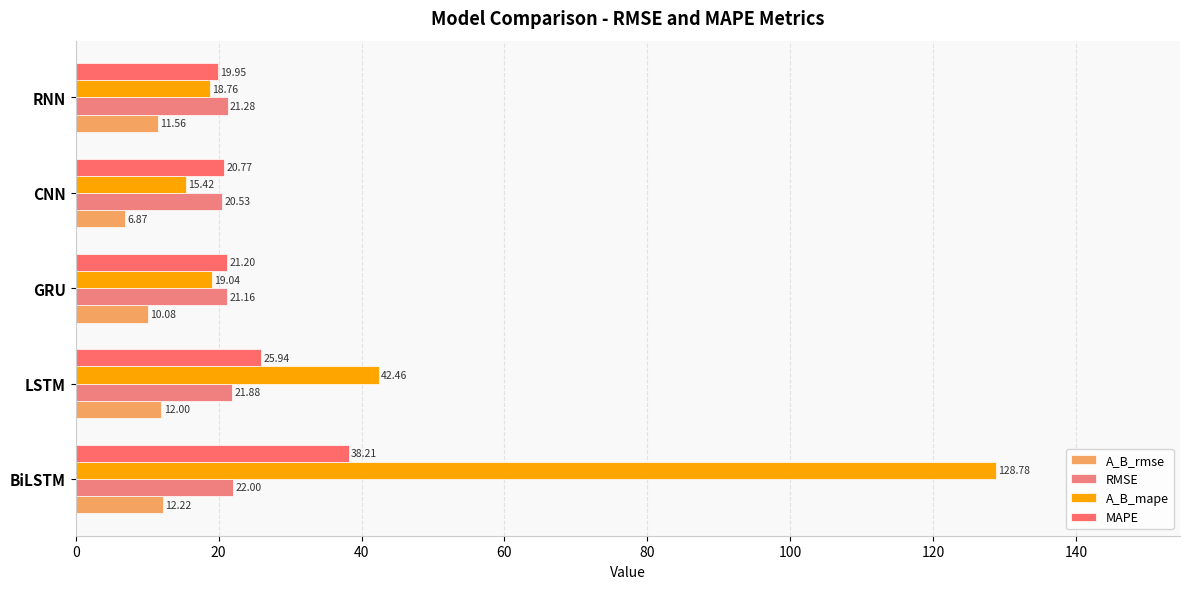

At how many categories does at least one series exceed 29?

2